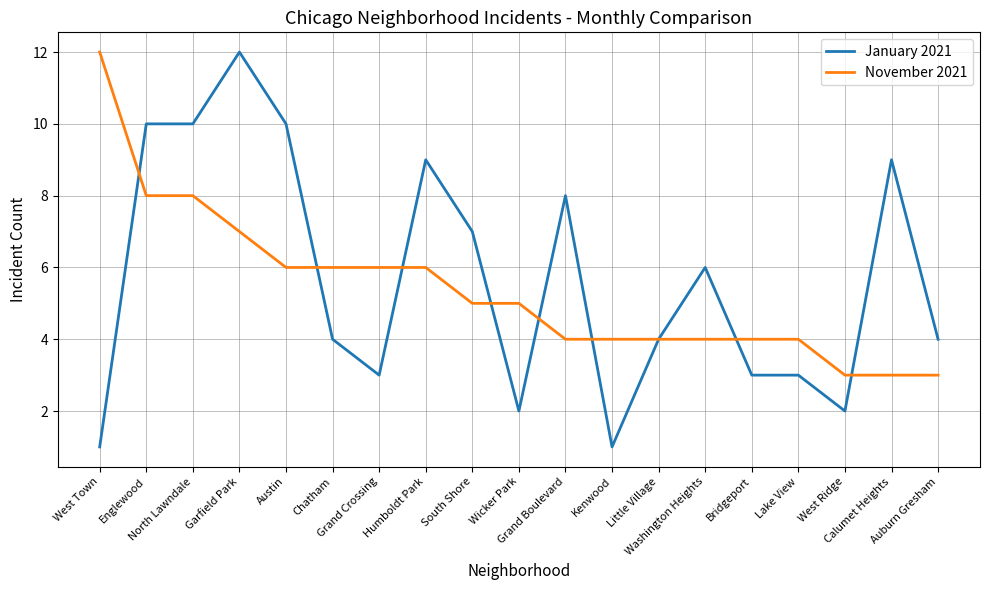

Where does the November 2021 series first go above 5?

West Town